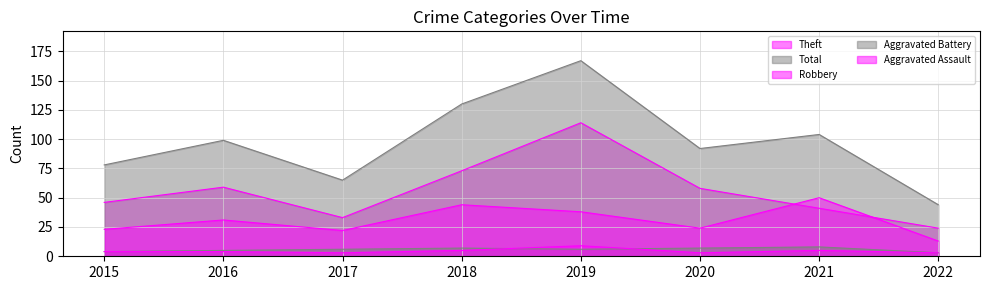

How many series are shown in this chart?

5